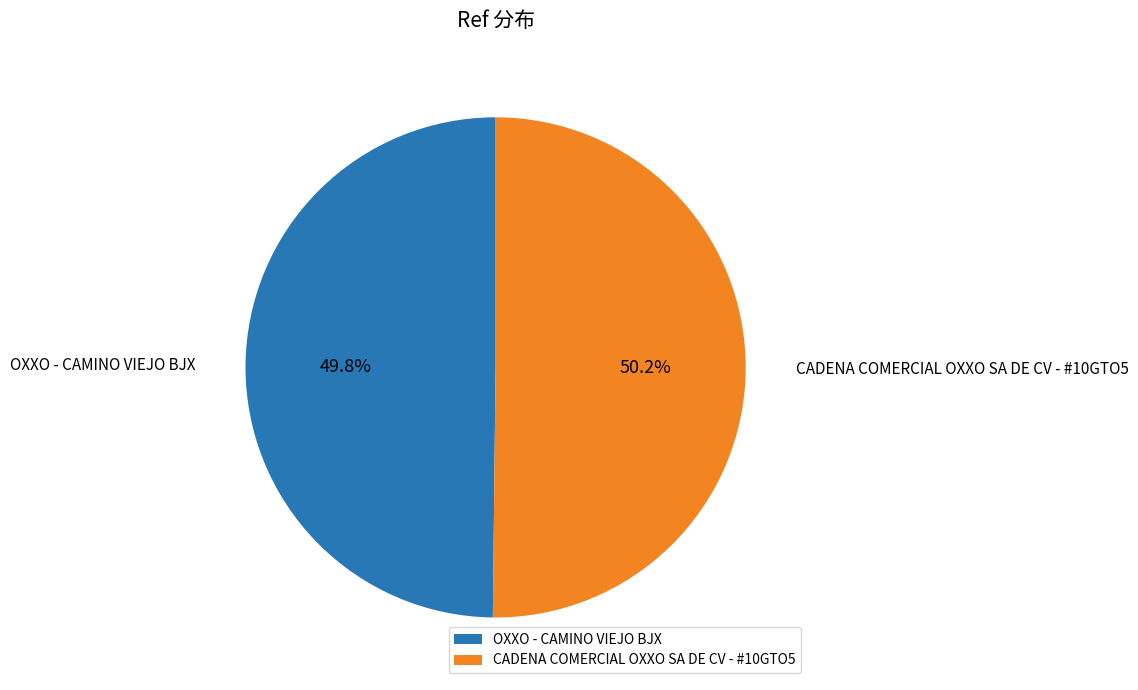

Approximately how many times larger is the value at CADENA COMERCIAL OXXO SA DE CV - #10GTO5 compared to OXXO - CAMINO VIEJO BJX?

1.0